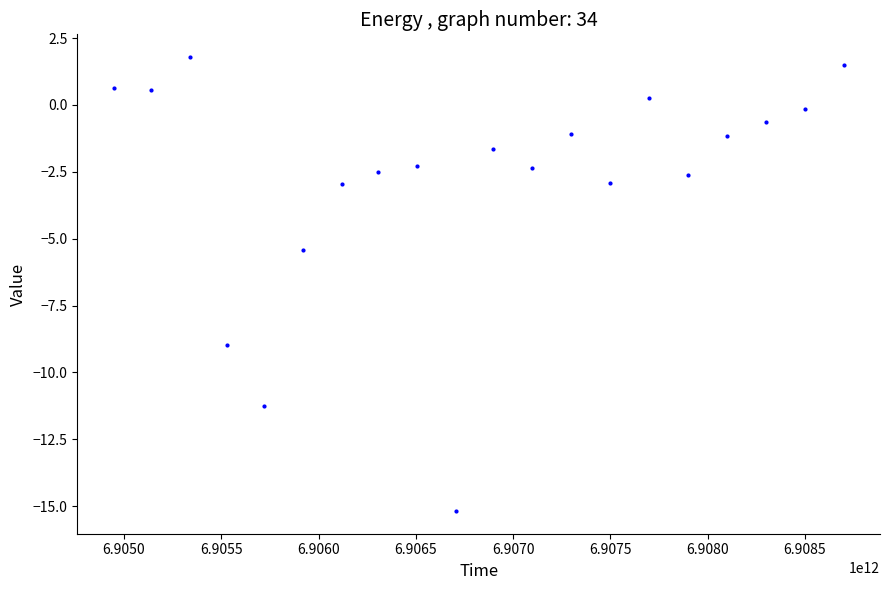

What is the range of Y values (max minus min)?

17.0